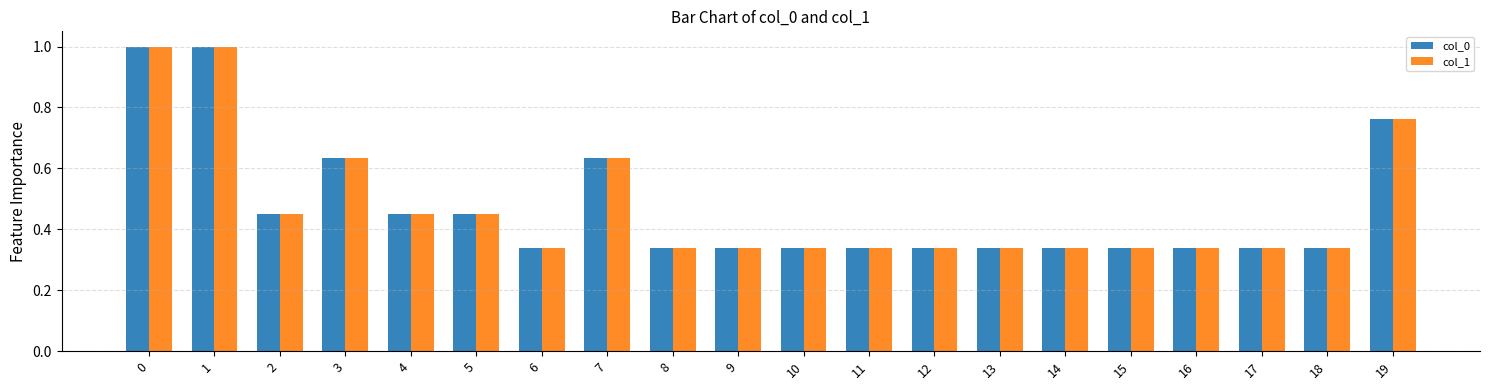

What is the total value across all series at 11?

0.7